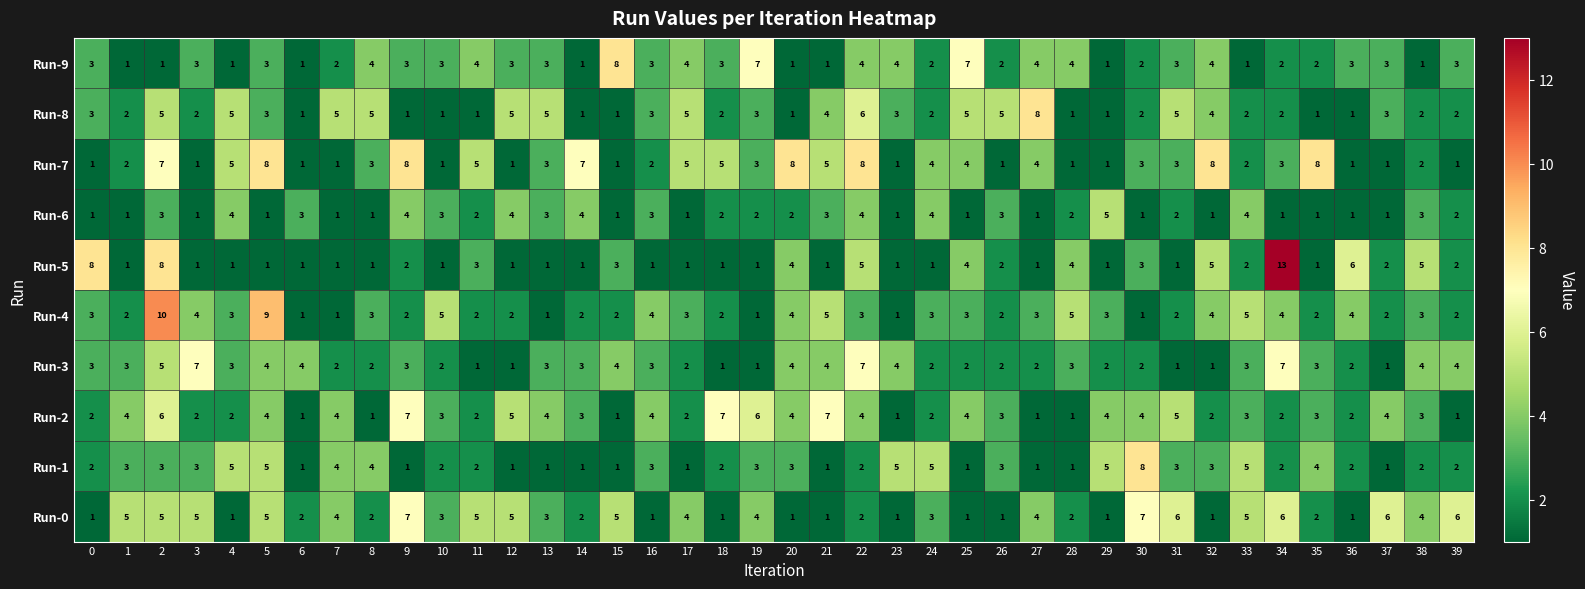

What is the average value of the Run-1 series?

3